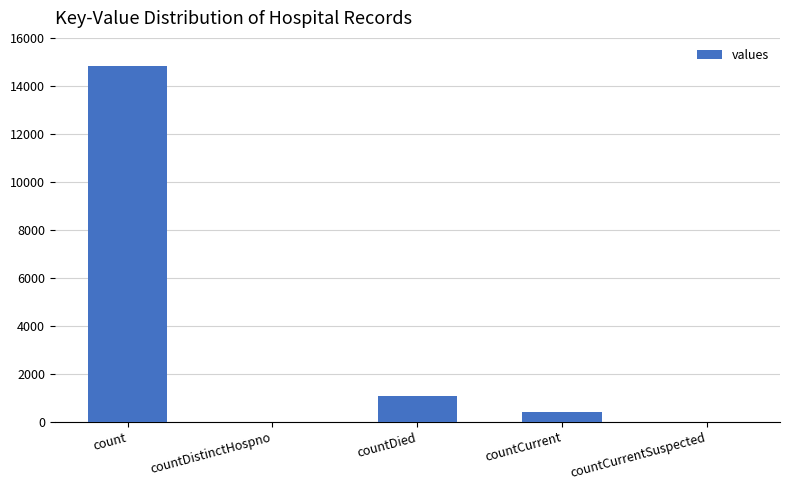

Reading right to left, list all the values displayed in this chart.

countCurrentSuspected=0	countCurrent=383	countDied=1054	countDistinctHospno=0	count=14832